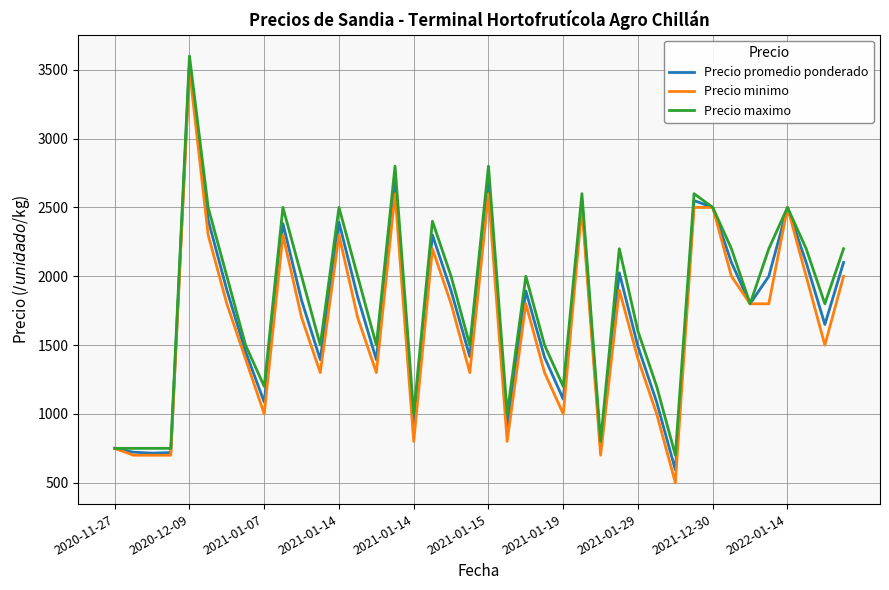

What is the maximum value shown in the chart?

3600